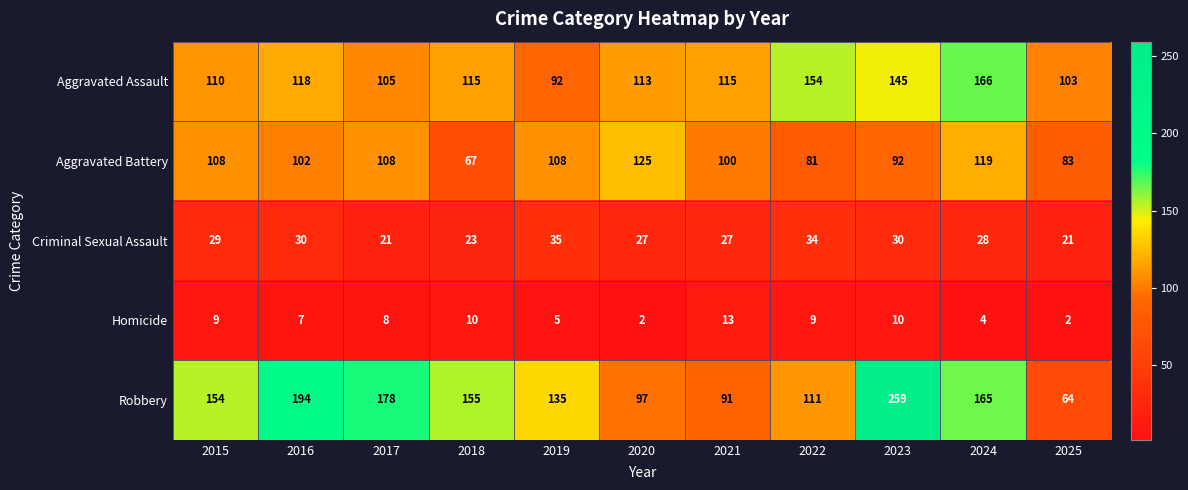

What is the difference between the maximum and minimum values in the Aggravated Battery series?

58